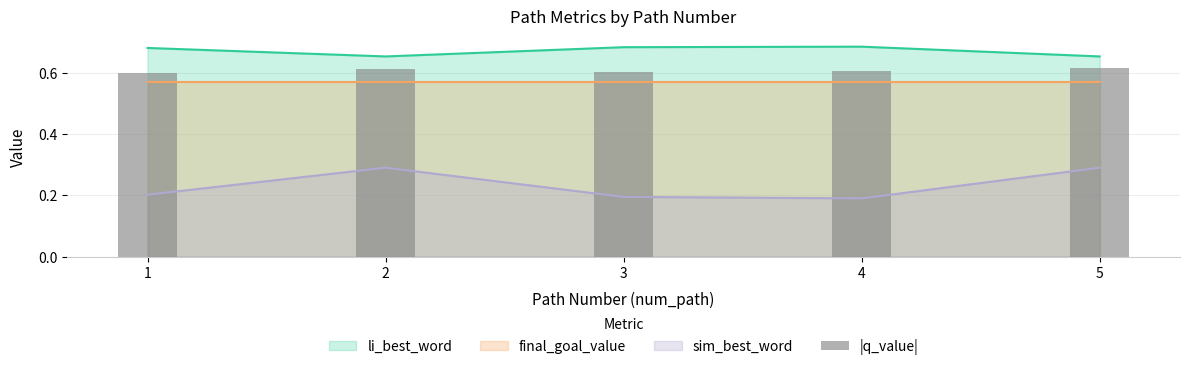

Is it true that sim_best_word equals 0.2 at 3?

True